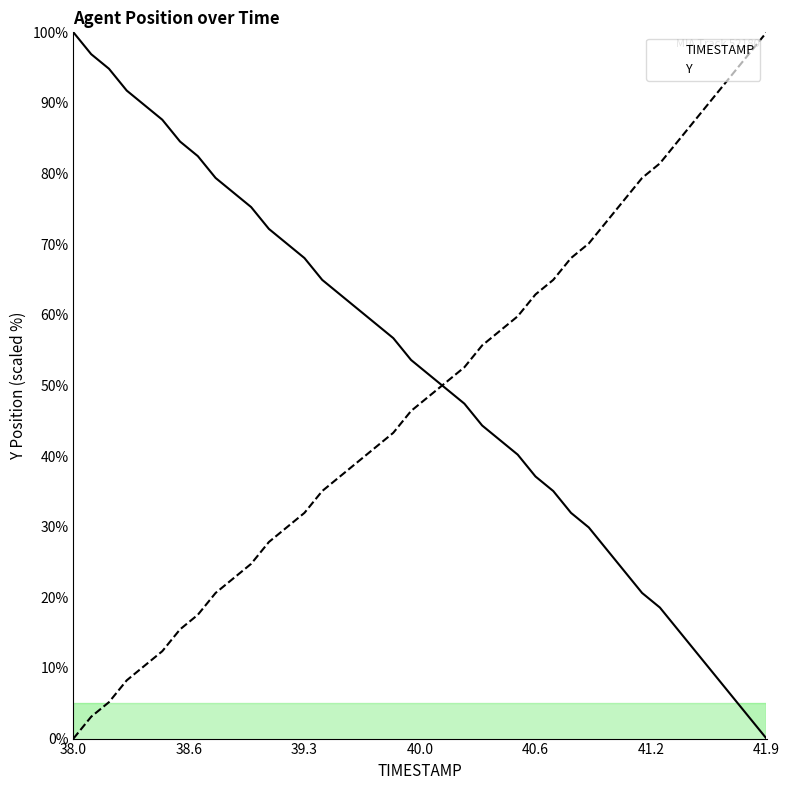

Reading left to right, what are all the values shown in this chart?

TIMESTAMP: 100.0	96.9	94.8	91.8	89.7	87.6	84.5	82.5	79.4	77.3	75.3	72.2	70.1	68.0	64.9	62.9	60.8	58.8	56.7	53.6	51.5	49.5	47.4	44.3	42.3	40.2	37.1	35.1	32.0	29.9	26.8	23.7	20.6	18.6	15.5	12.4	9.3	6.2	3.1	0.0
Y: 0.0	3.1	5.2	8.2	10.3	12.4	15.5	17.5	20.6	22.7	24.7	27.8	29.9	32.0	35.1	37.1	39.2	41.2	43.3	46.4	48.5	50.5	52.6	55.7	57.7	59.8	62.9	64.9	68.0	70.1	73.2	76.3	79.4	81.4	84.5	87.6	90.7	93.8	96.9	100.0